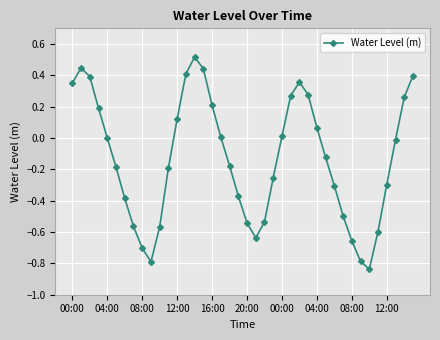

What is the difference between the maximum and minimum values?

1.4